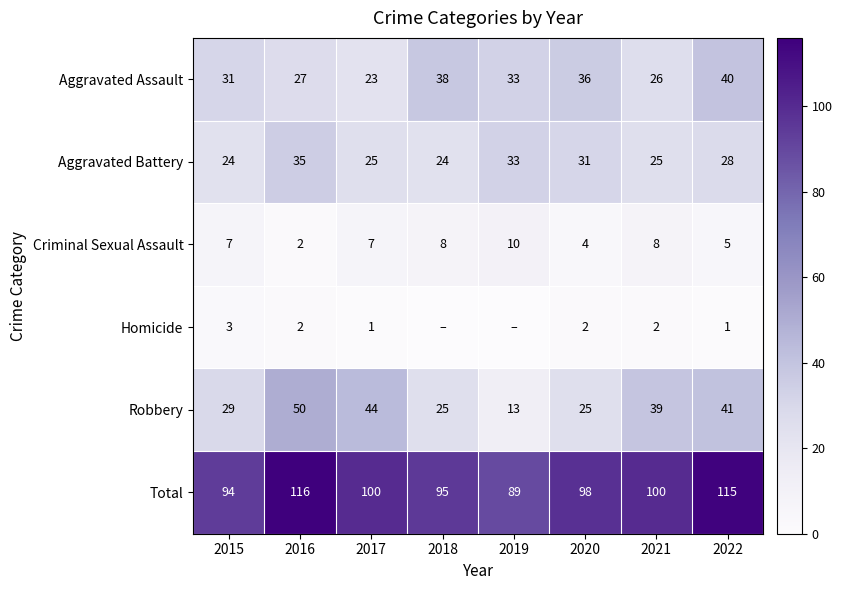

Rank the series by their maximum value, from lowest to highest.

Homicide, Criminal Sexual Assault, Aggravated Battery, Aggravated Assault, Robbery, Total